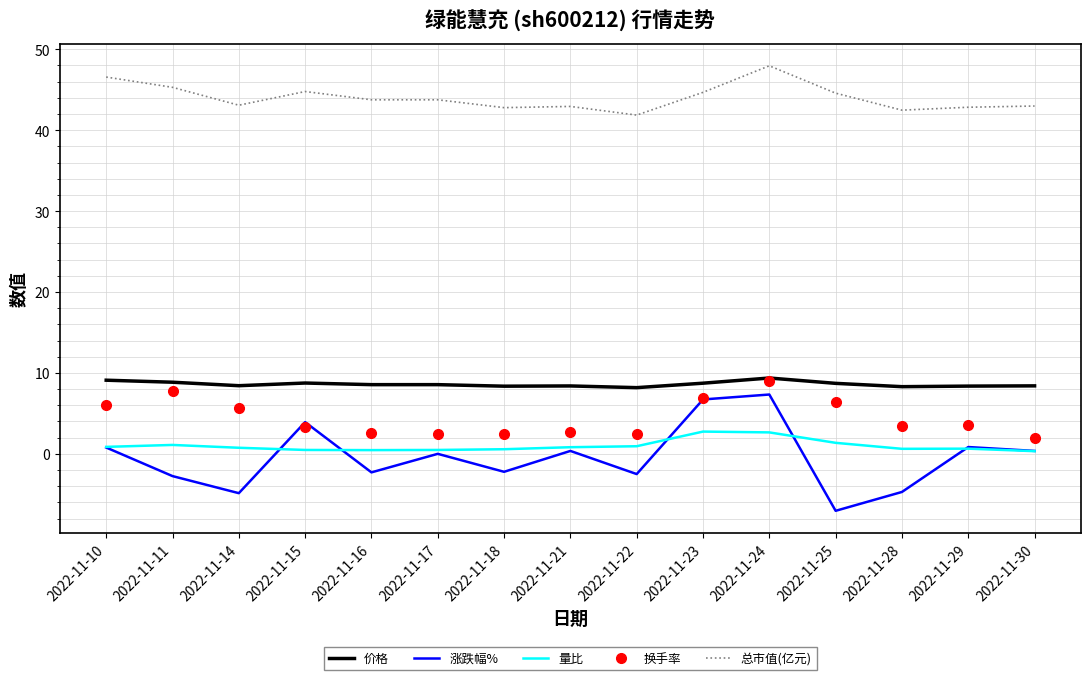

What are all the series names shown in the legend?

价格, 涨跌幅%, 量比, 换手率, 总市值(亿元)